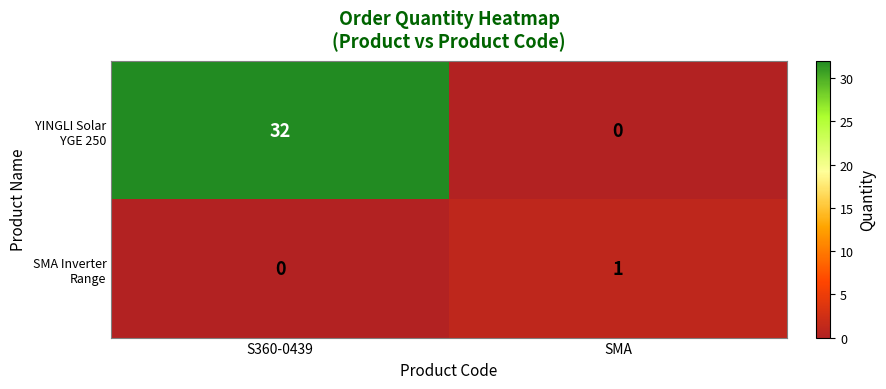

What is the maximum value shown in the chart?

32